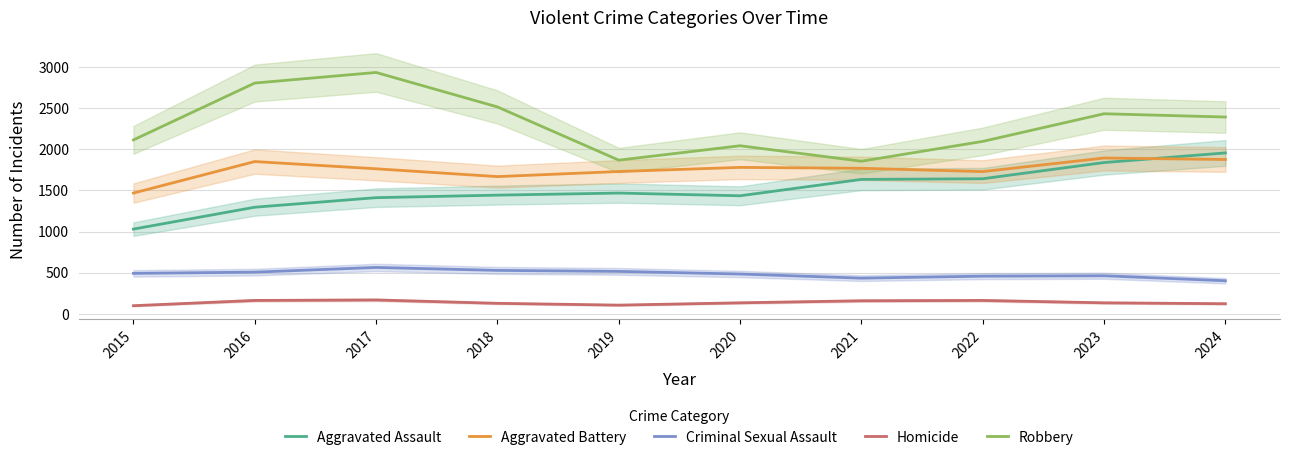

Where is the first local minimum for Aggravated Battery?

2018